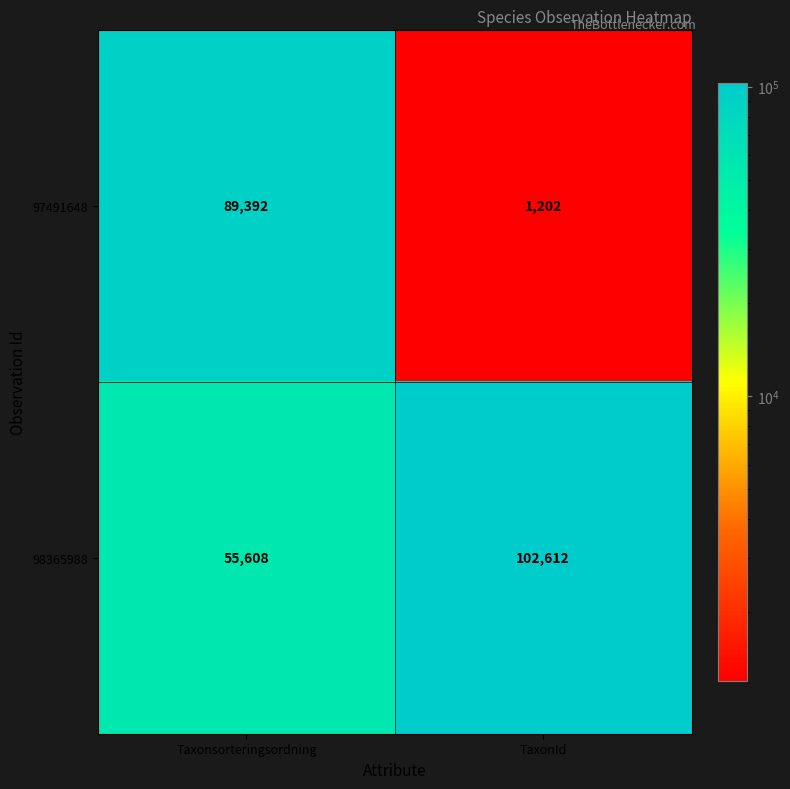

What is the spread (max minus min) of values at Taxonsorteringsordning?

33784